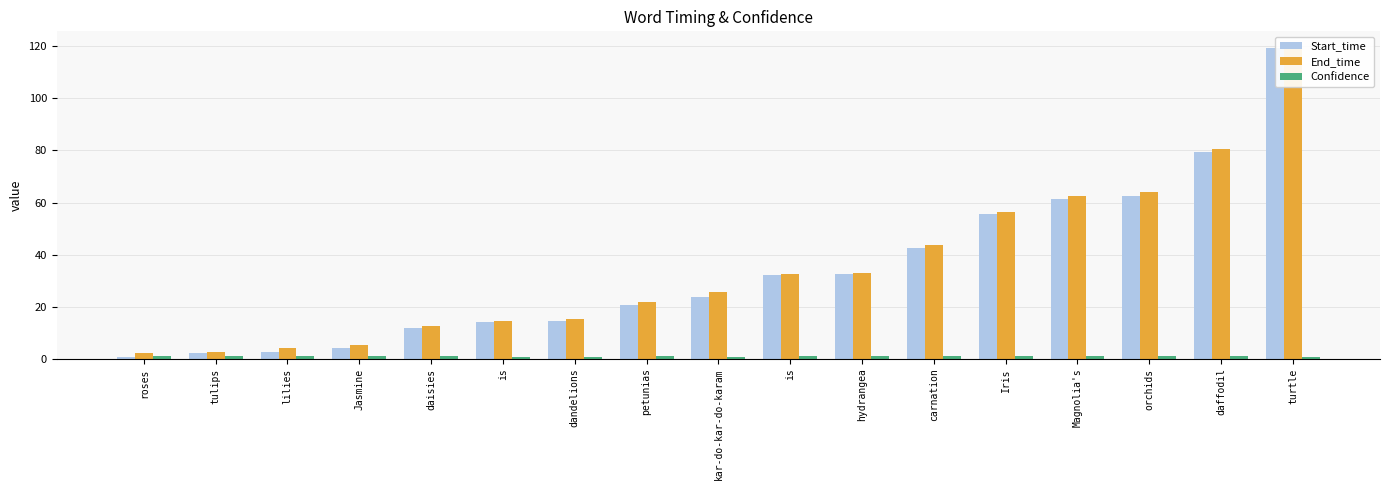

Which category has the highest value in the Confidence series?

petunias